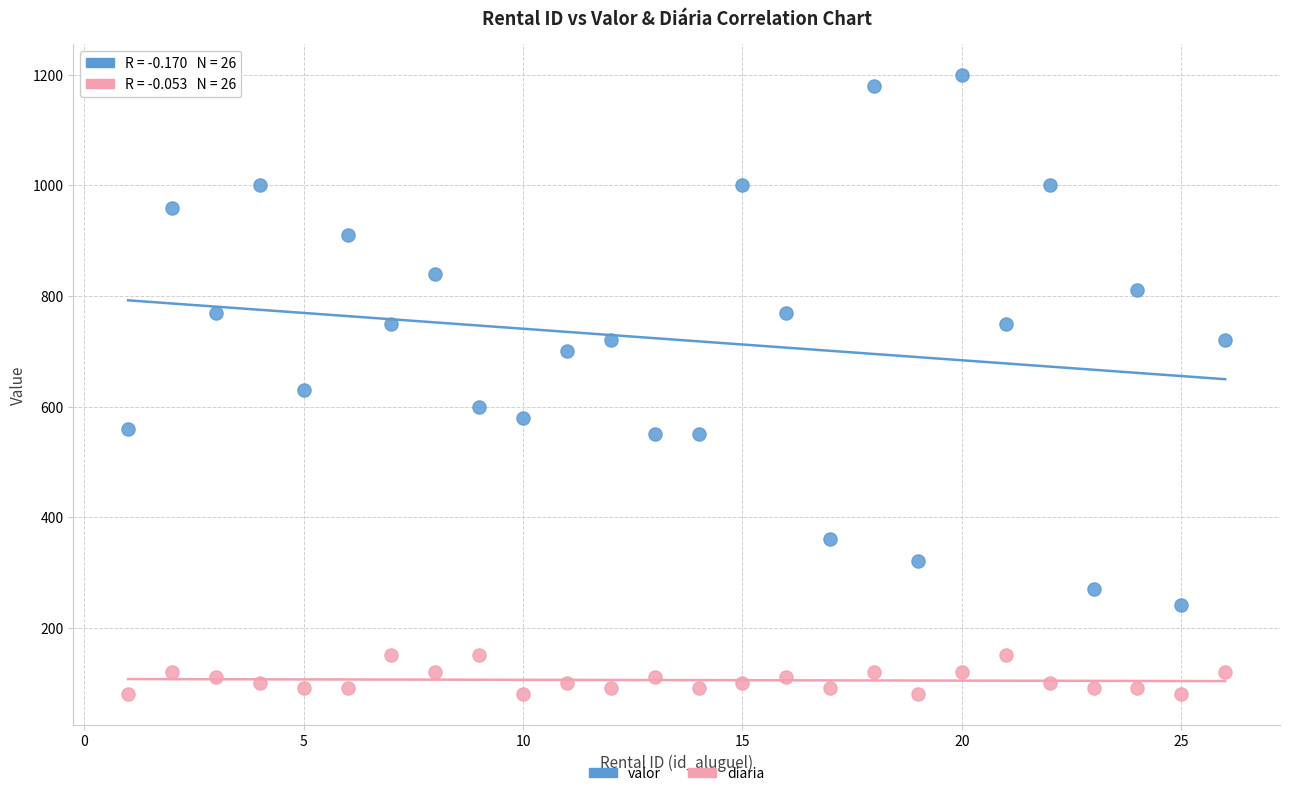

Which series has the widest spread of Y values?

valor